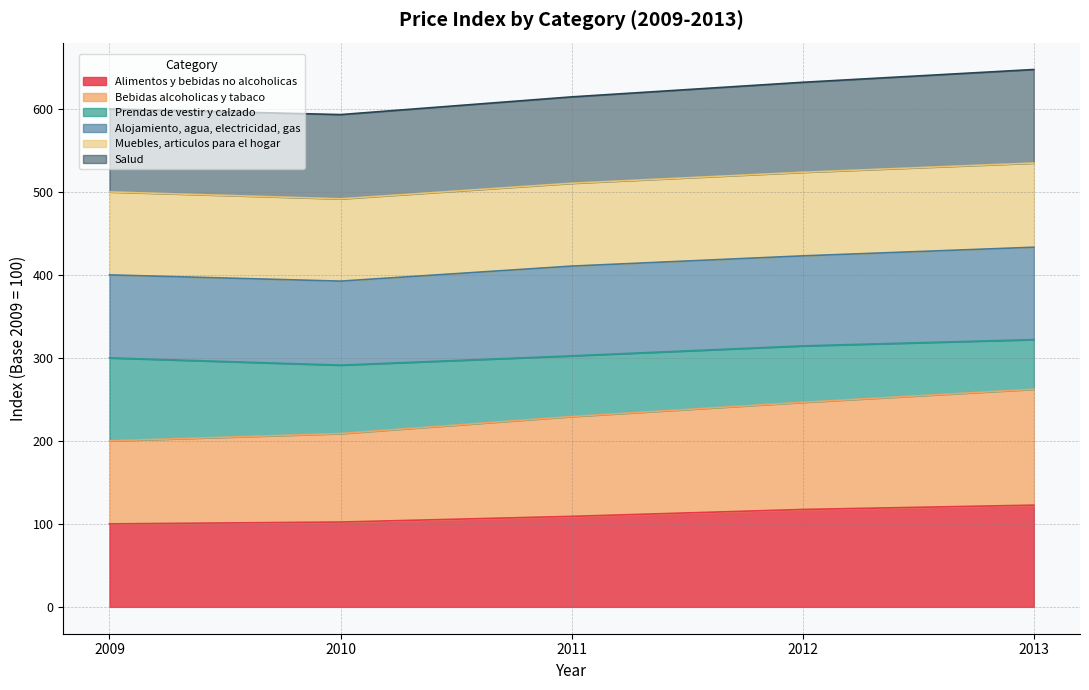

True or false: Alimentos y bebidas no alcoholicas and Bebidas alcoholicas y tabaco cross at least once.

False